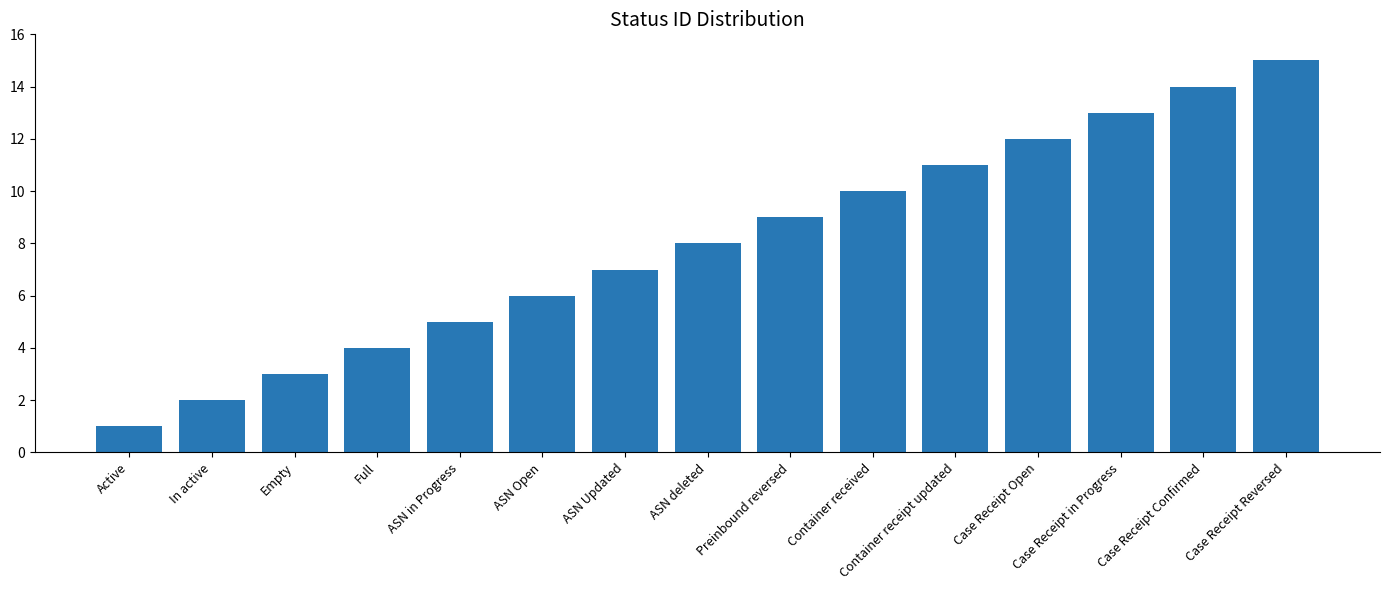

List the labels in order of value, smallest first.

Active, In active, Empty, Full, ASN in Progress, ASN Open, ASN Updated, ASN deleted, Preinbound reversed, Container received, Container receipt updated, Case Receipt Open, Case Receipt in Progress, Case Receipt Confirmed, Case Receipt Reversed